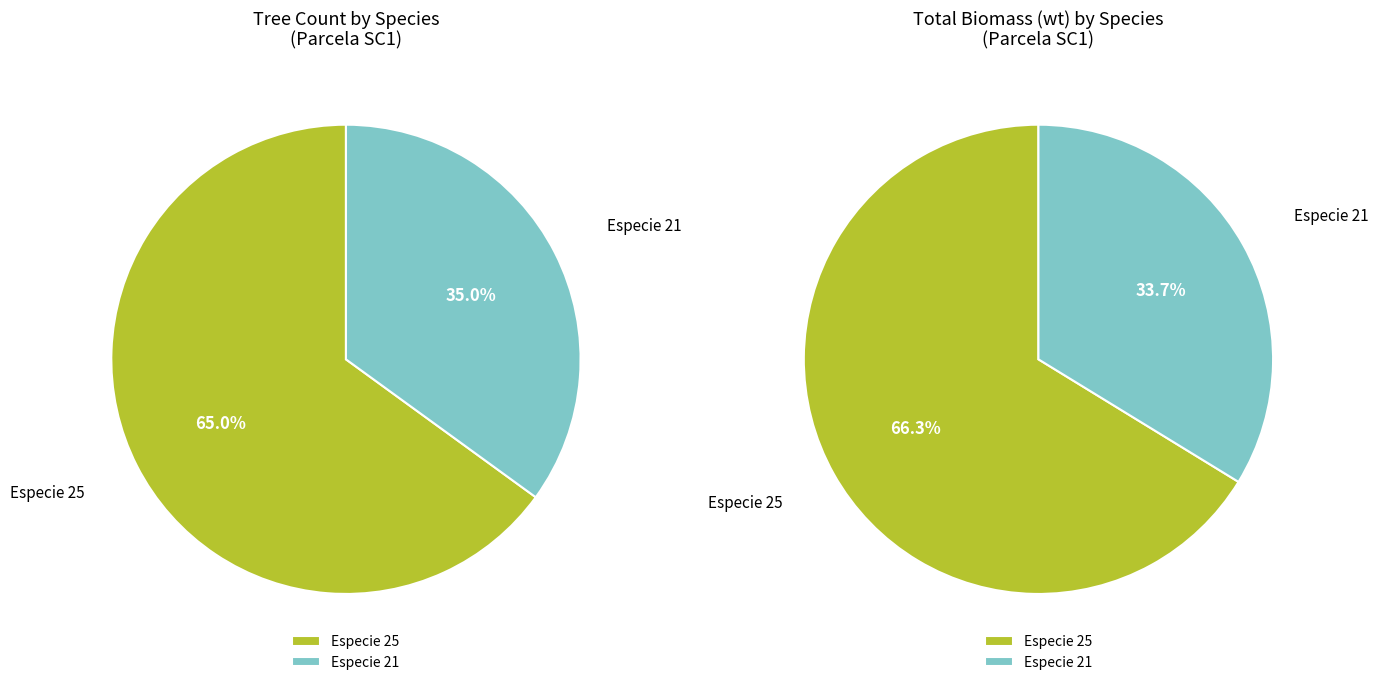

What percentage do 25 and 21 together represent?

100.0%